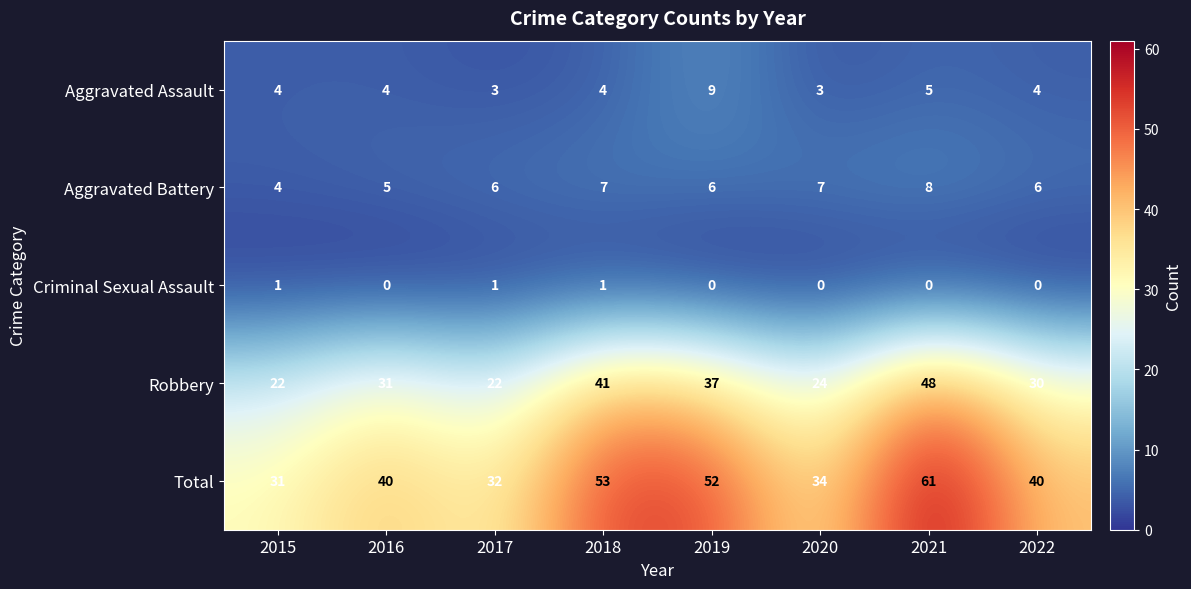

Read the Aggravated Assault value at 2017.

3